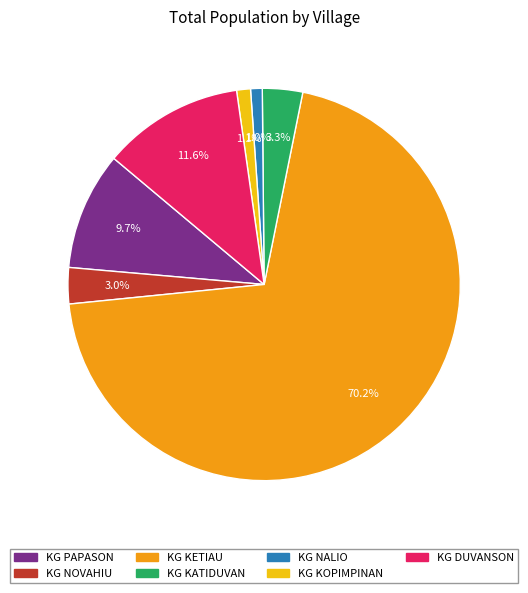

Between KG KETIAU and KG KATIDUVAN, which is larger?

KG KETIAU